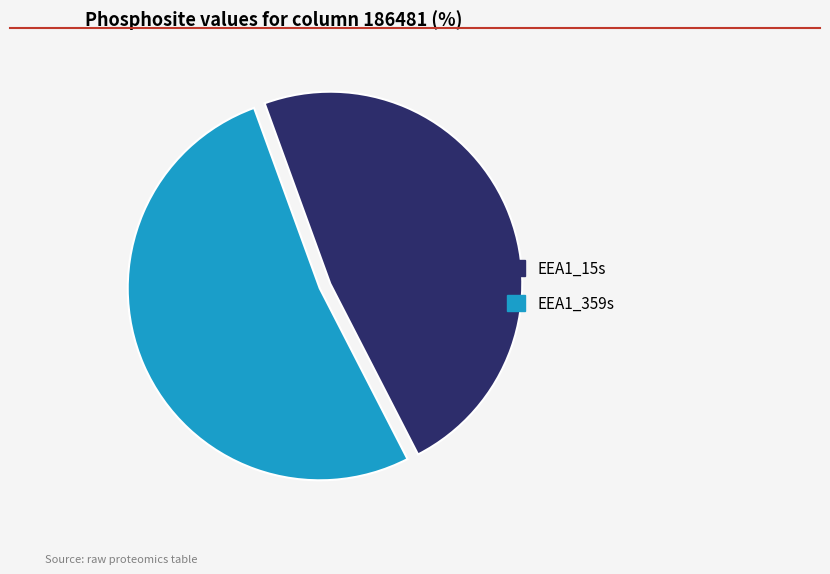

Rank the categories by value from lowest to highest.

EEA1_15s, EEA1_359s